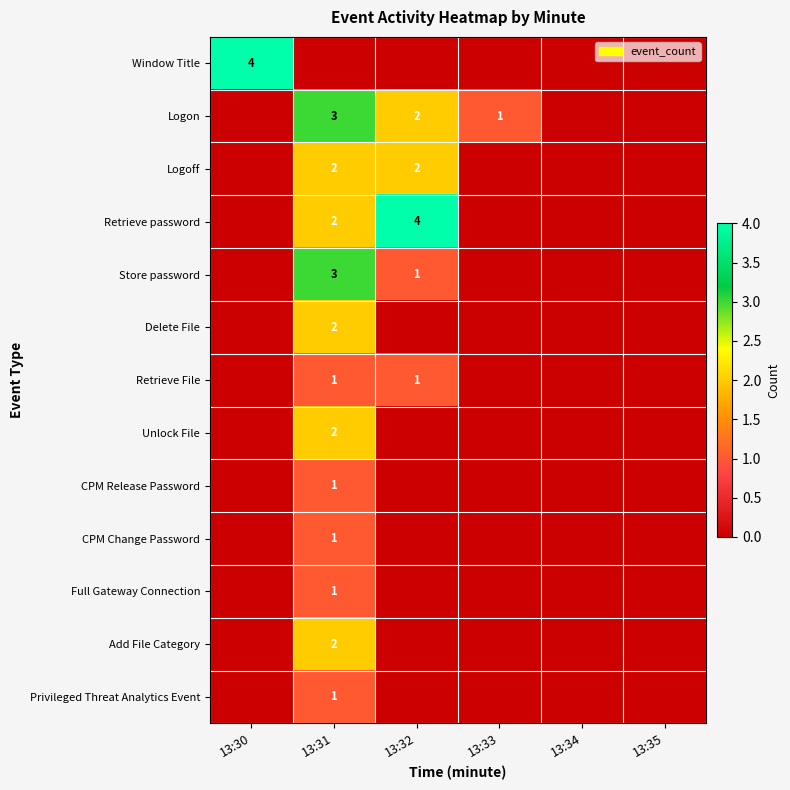

Which label corresponds to the largest value in the chart?

13:30